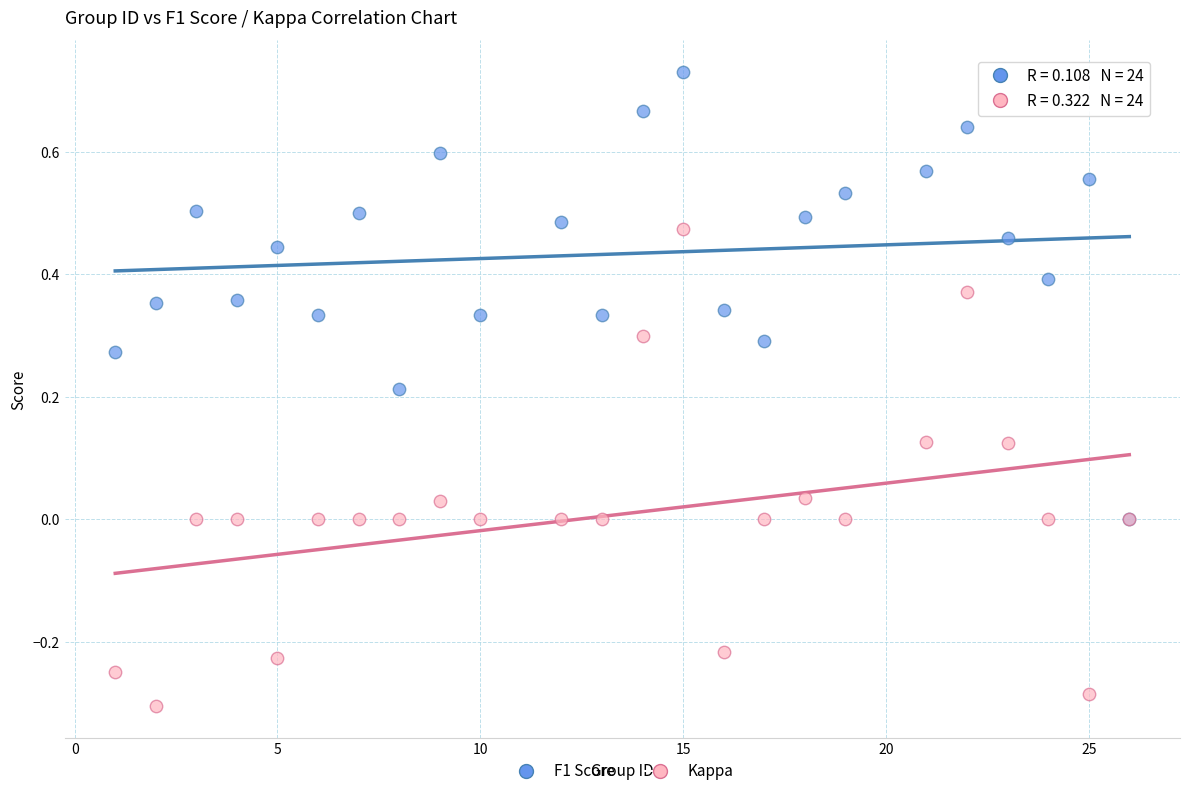

Which series reaches the minimum Y coordinate?

Kappa